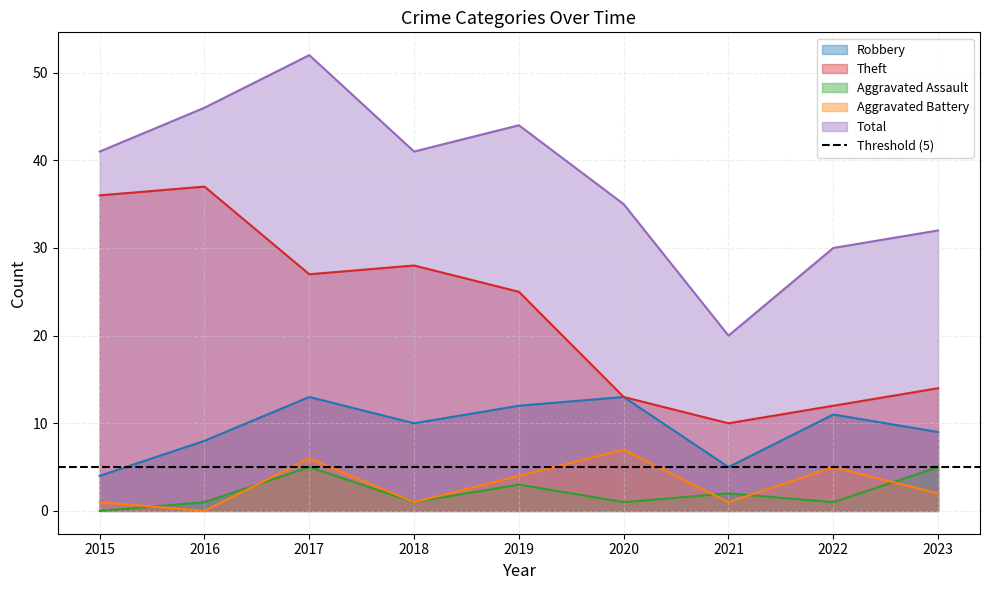

True or false: Robbery and Aggravated Assault intersect in this chart.

False